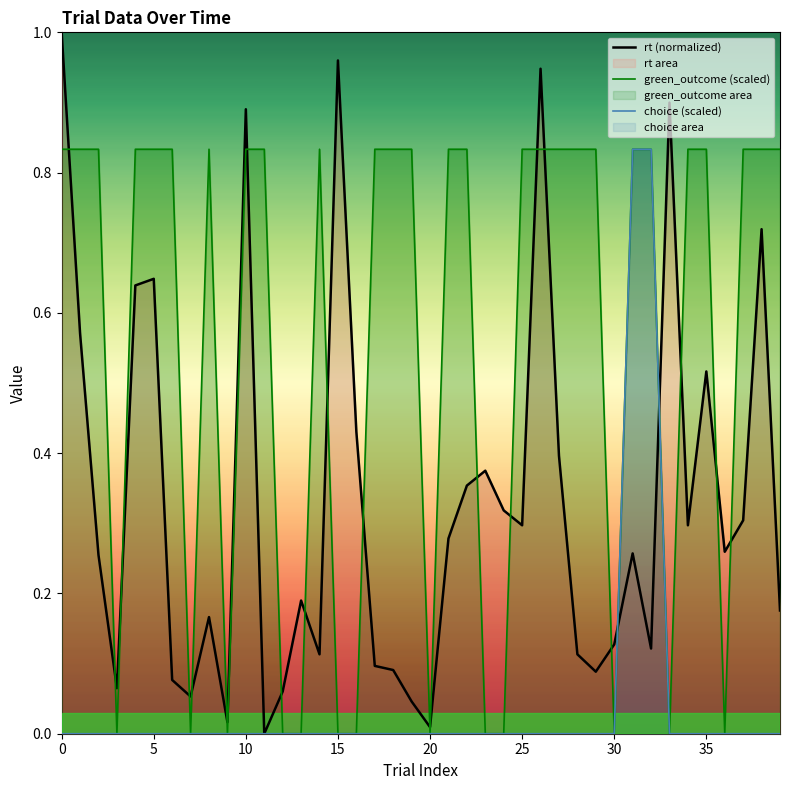

Is it true that rt (normalized) equals 0.7 at 35?

False